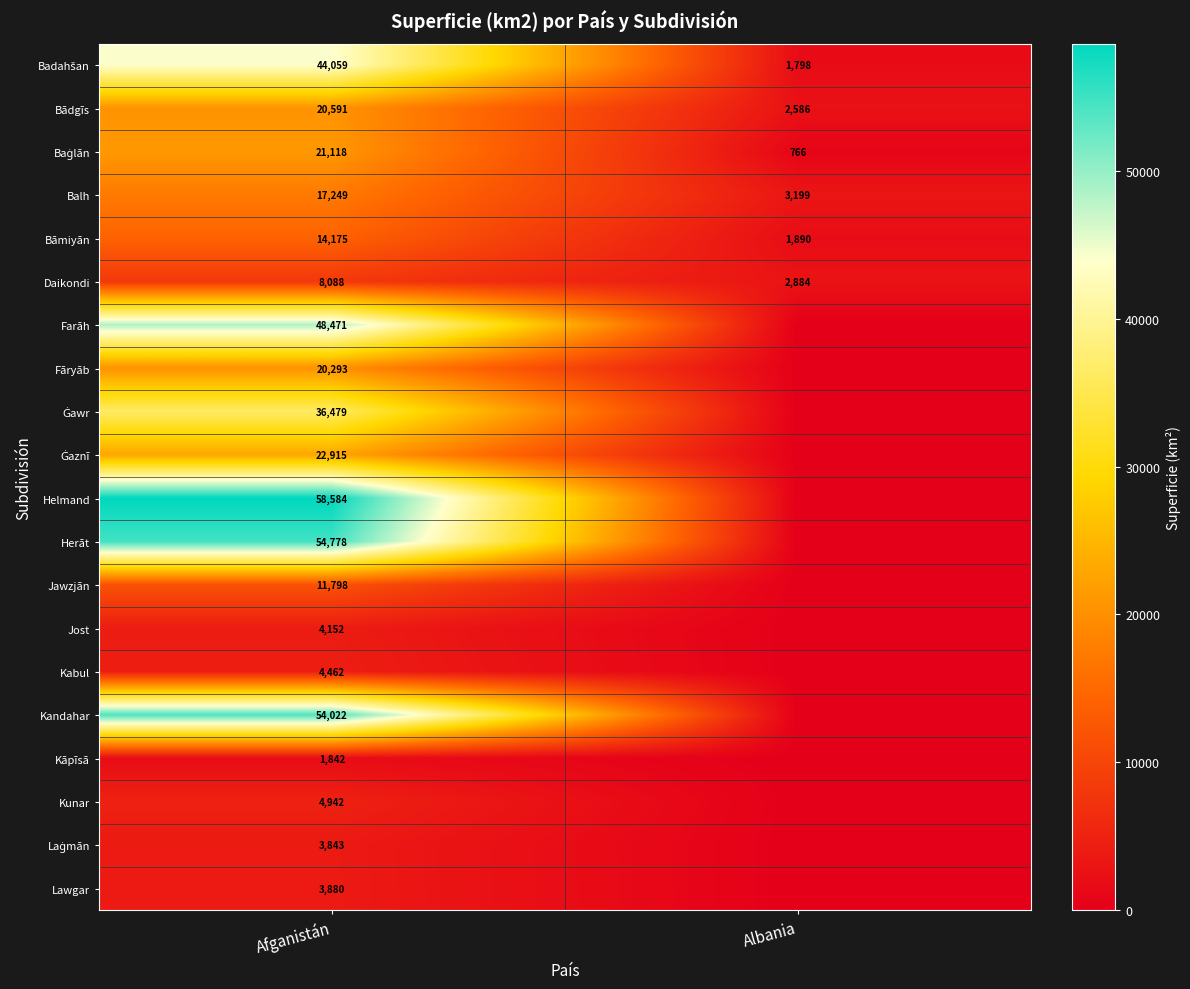

Is it true that Farāh equals 48471 at Afganistán?

True